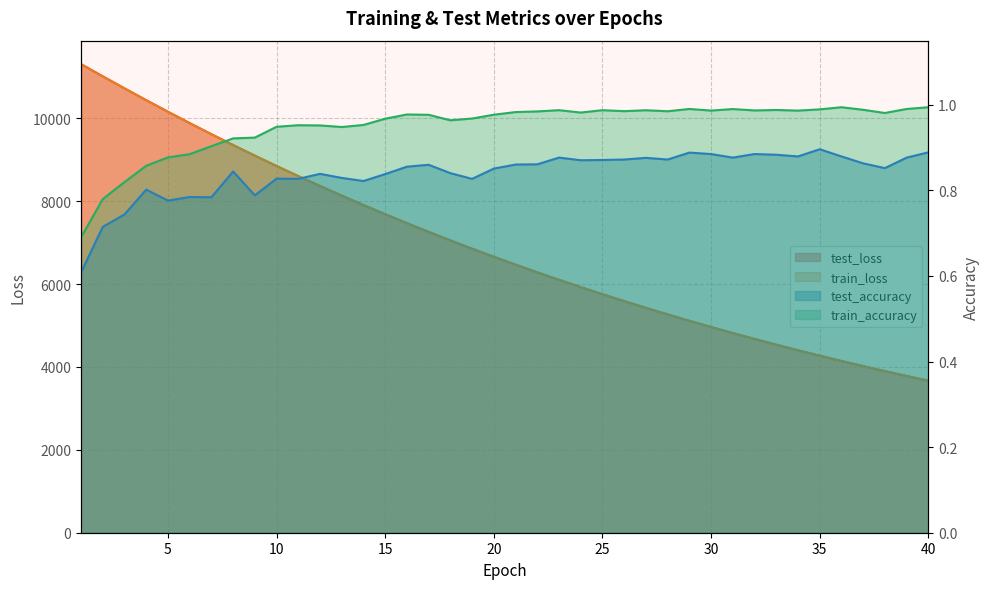

Which has a higher value, 26 or 4?

4